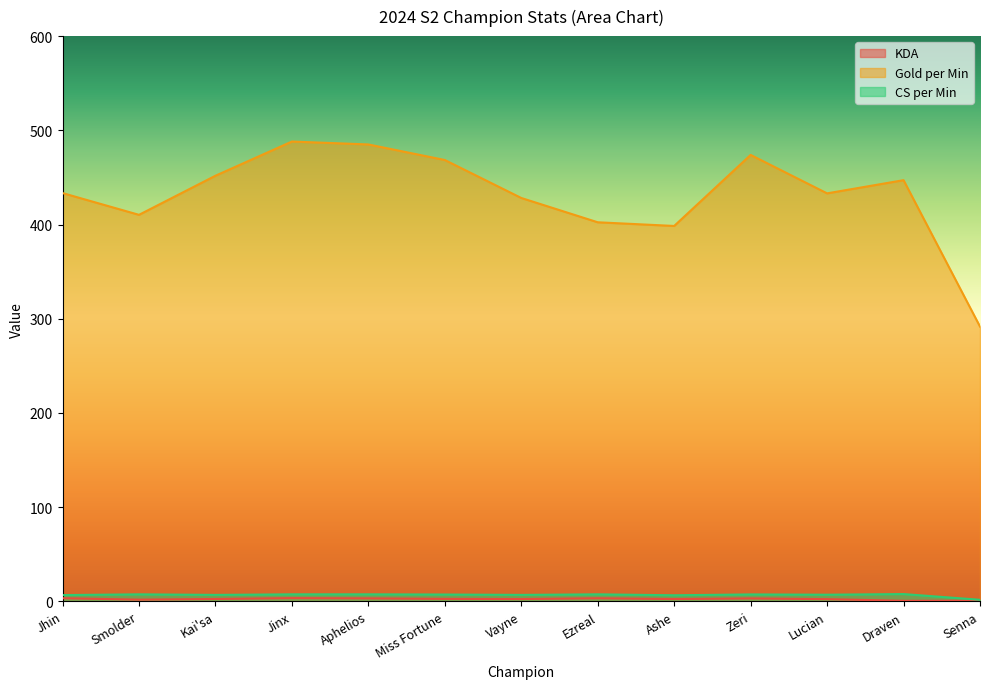

At how many categories does at least one series exceed 487?

1